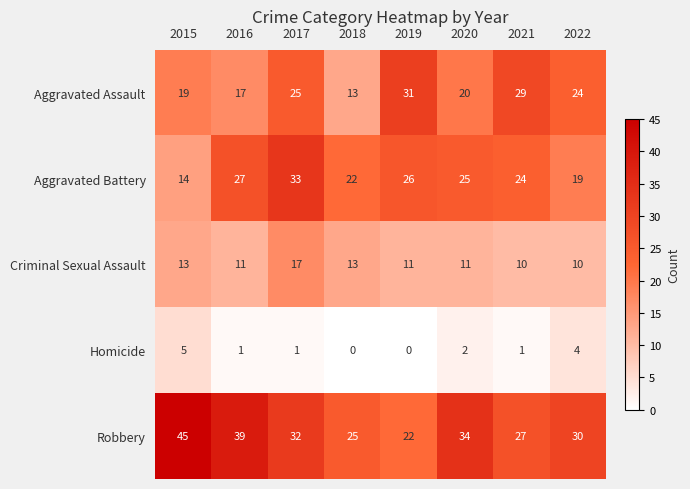

What is the spread (max minus min) of values at 2020?

32